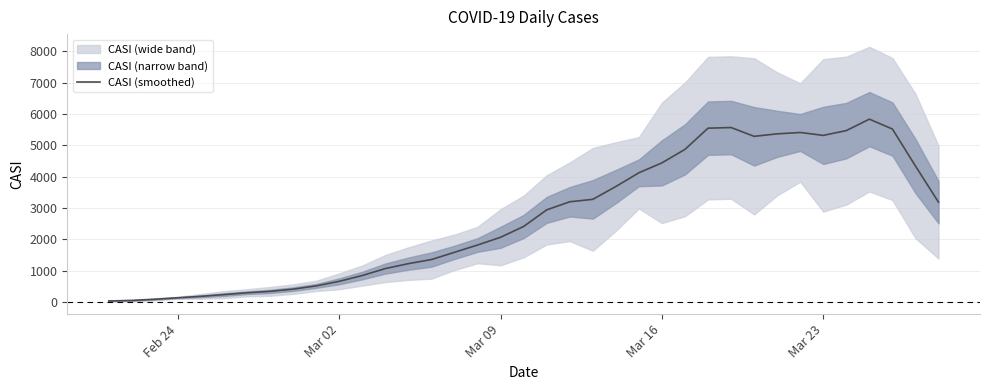

How many values are below 2411?

18